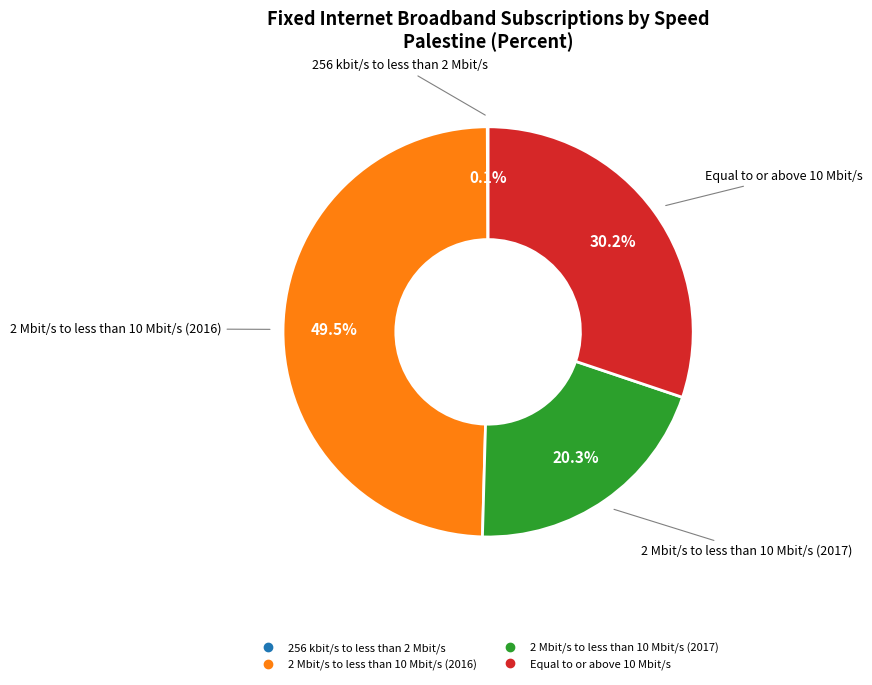

Between 2 Mbit/s to less than 10 Mbit/s (2017) and 2 Mbit/s to less than 10 Mbit/s (2016), which is larger?

2 Mbit/s to less than 10 Mbit/s (2016)